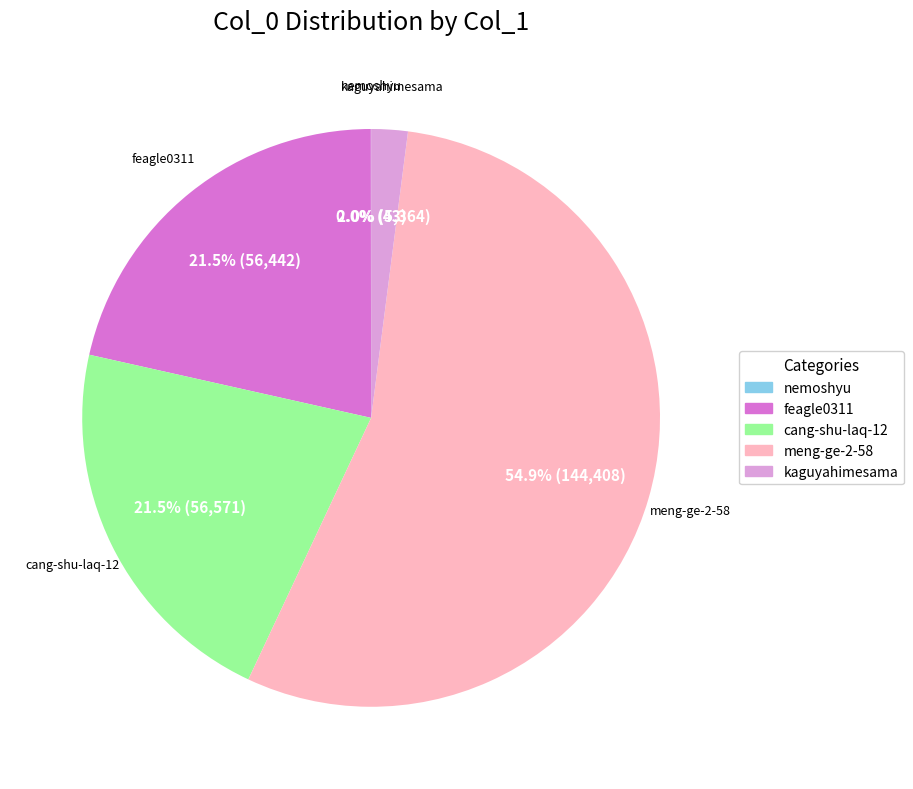

What is the largest slice in the pie chart?

meng-ge-2-58